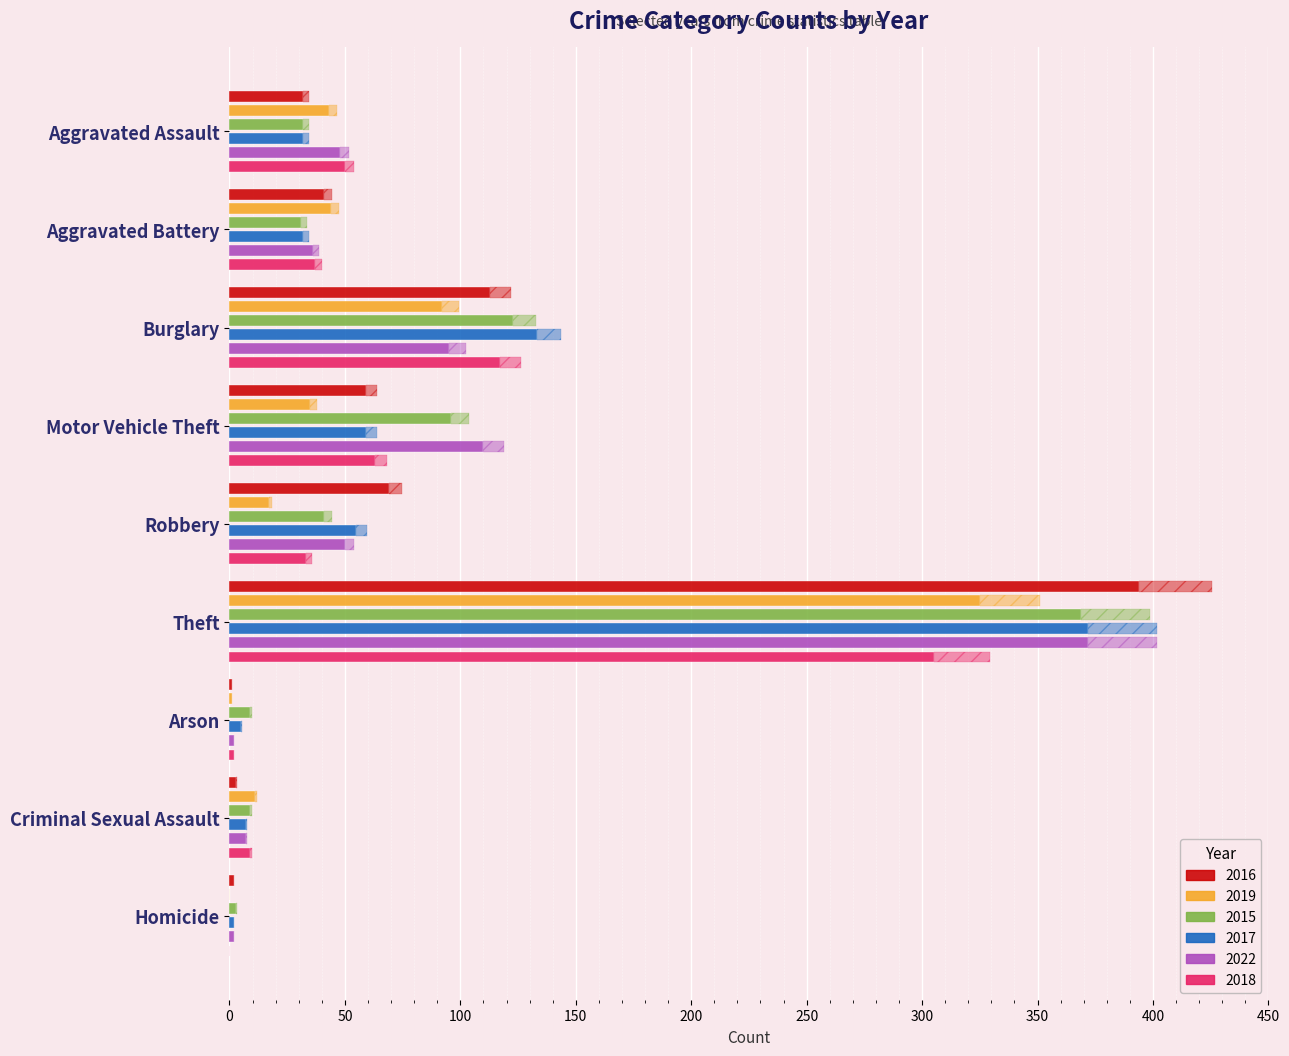

Which label corresponds to the largest value in the chart?

Theft